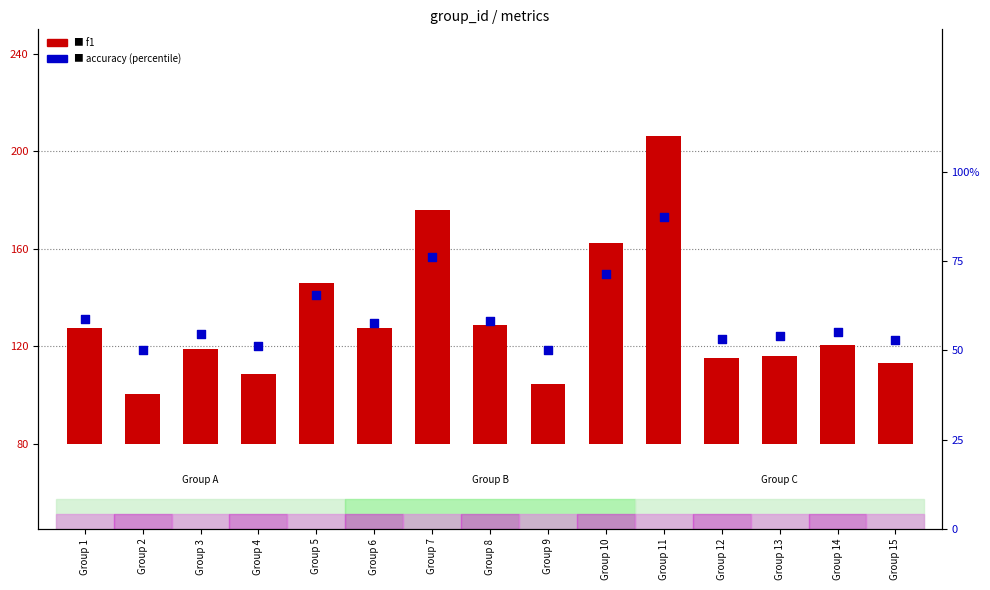

Which series contains the highest Y value?

f1